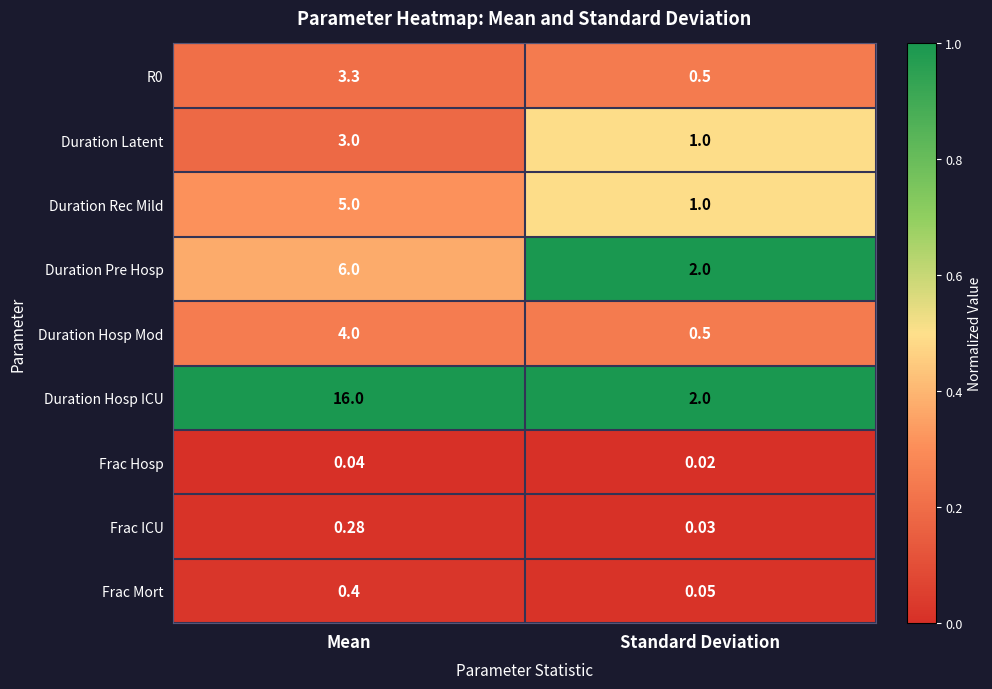

What is the difference between the highest and lowest values at Mean?

16.0